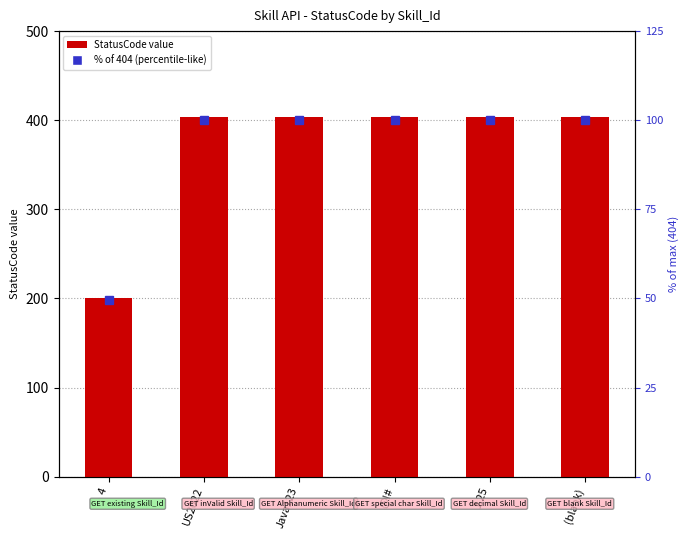

What position from the right is US2022?

5